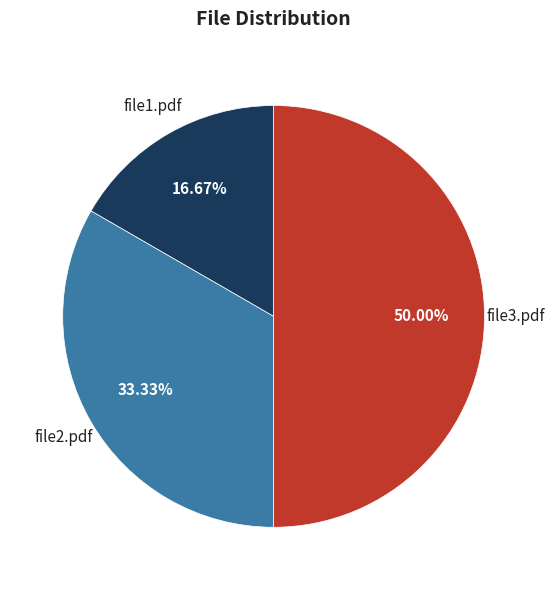

To the nearest percent, what portion does file1.pdf represent?

17%